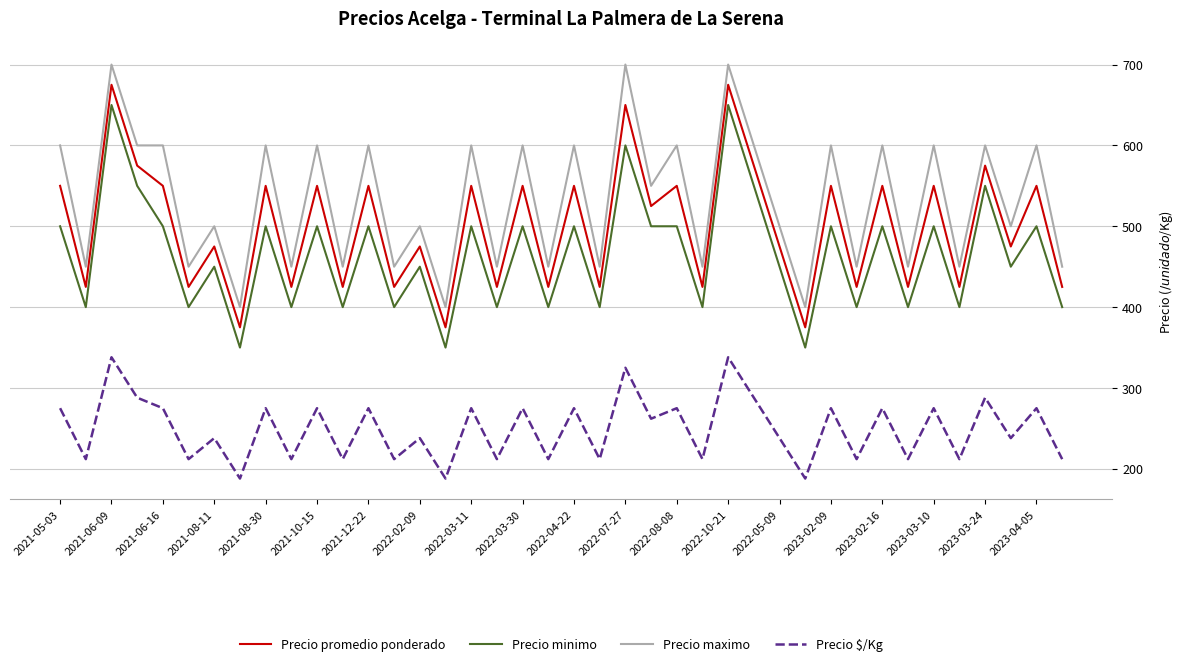

List the series in order of their peak value, lowest first.

Precio $/Kg, Precio minimo, Precio promedio ponderado, Precio maximo